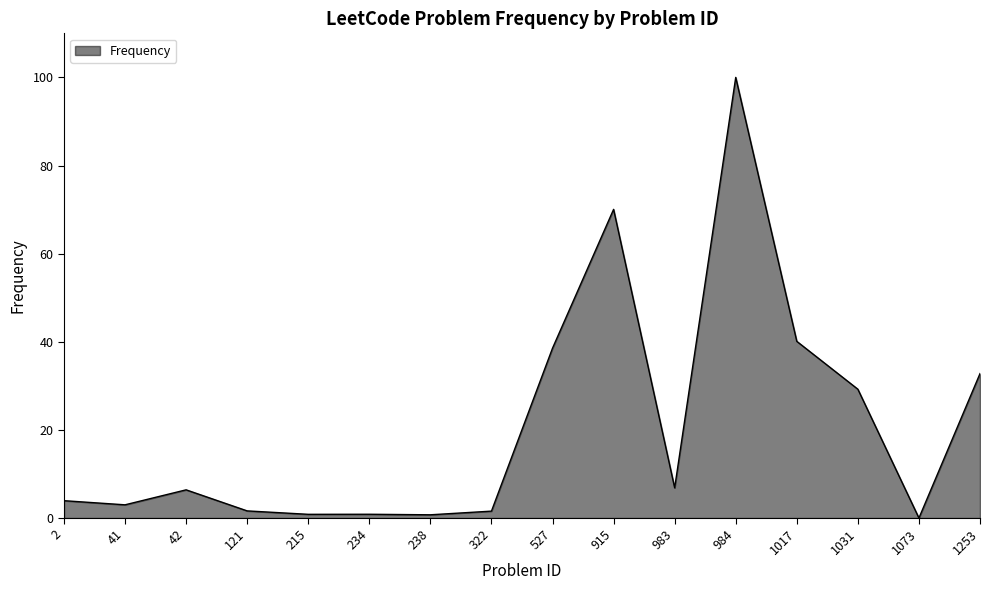

Where is the data nearest to the value 50?

1017